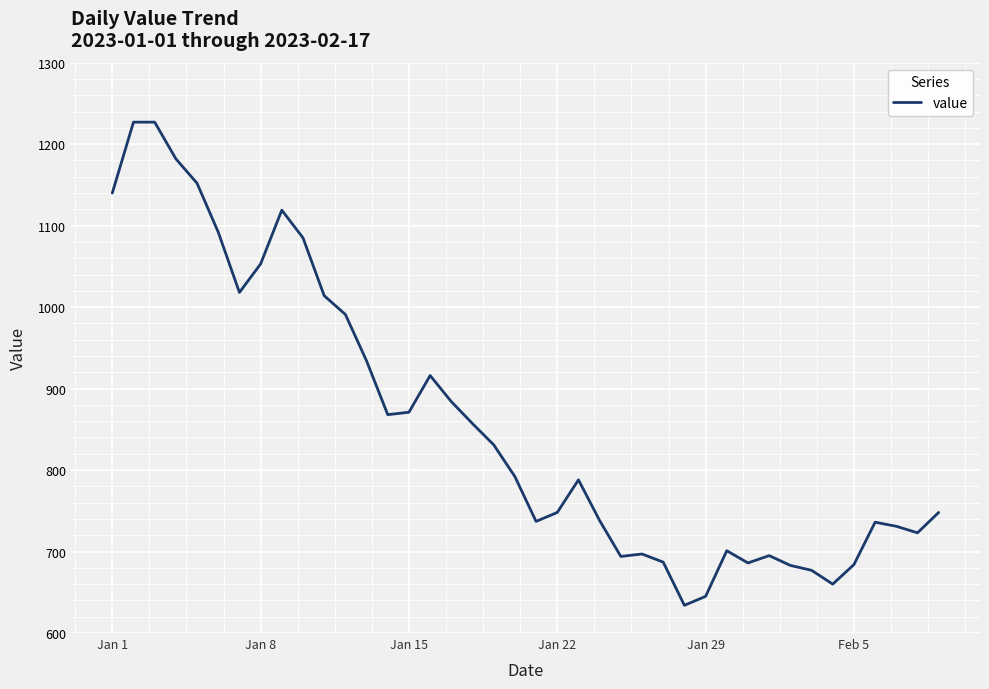

What is the smallest value displayed?

634